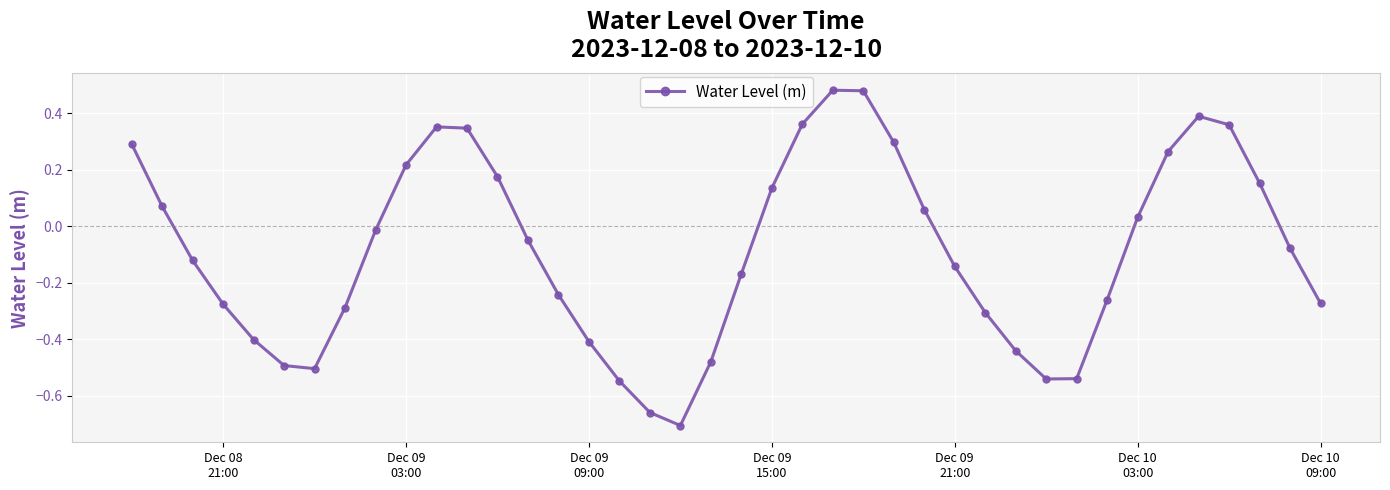

How many lines are shown in the chart?

1